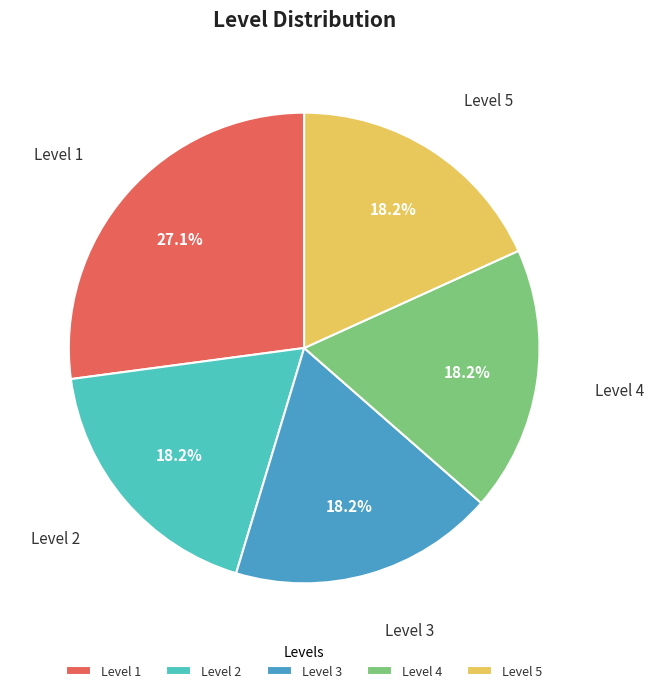

What percentage is NOT represented by Level 3?

81.8%